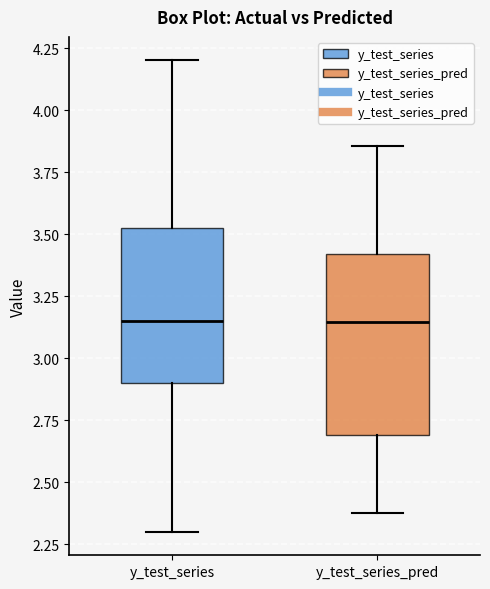

Reading left to right, read every box against the y-axis: the position of its median line, the range the box covers, and the ends of its whiskers. The values are not printed on the chart, so give them approximately, as read against the axis.

y_test_series: median 3.15, box 2.90 to 3.55, whiskers 2.30 to 4.20
y_test_series_pred: median 3.15, box 2.70 to 3.40, whiskers 2.40 to 3.85